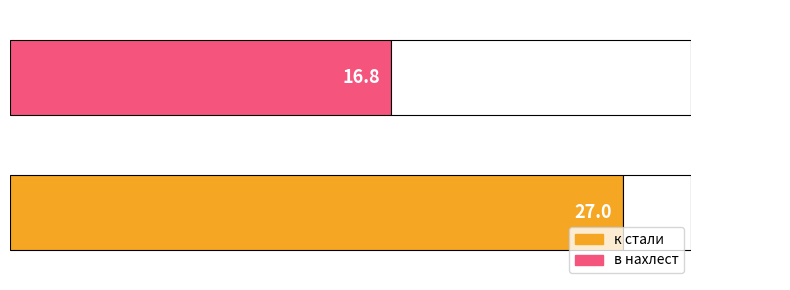

Read the value at к стали.

27.0